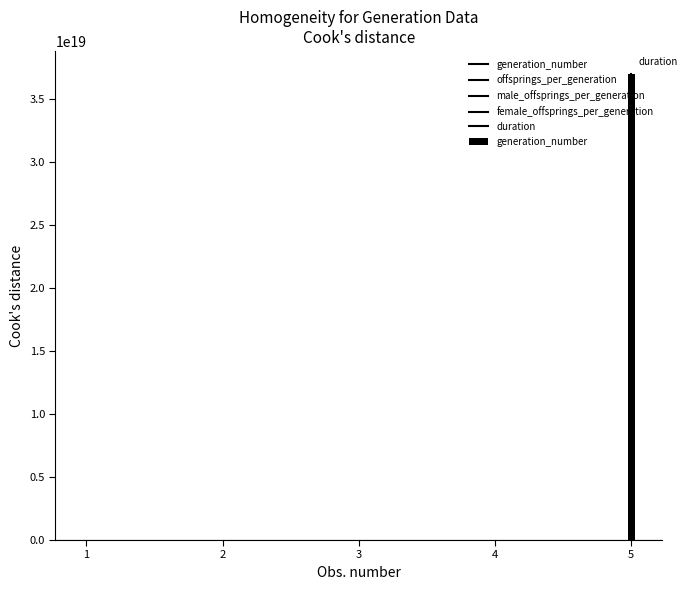

Which has a higher value, 1 or 1?

1